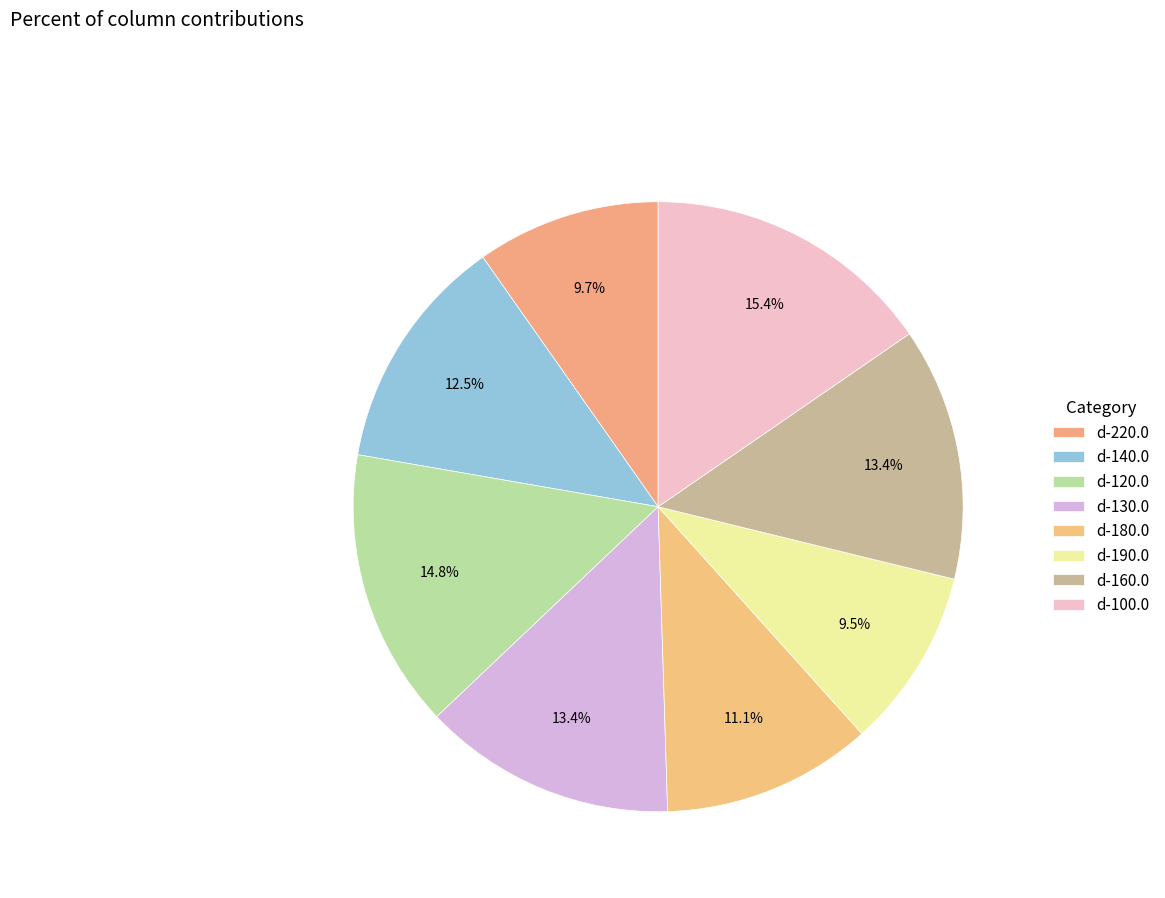

Count the number of slices in the pie.

8